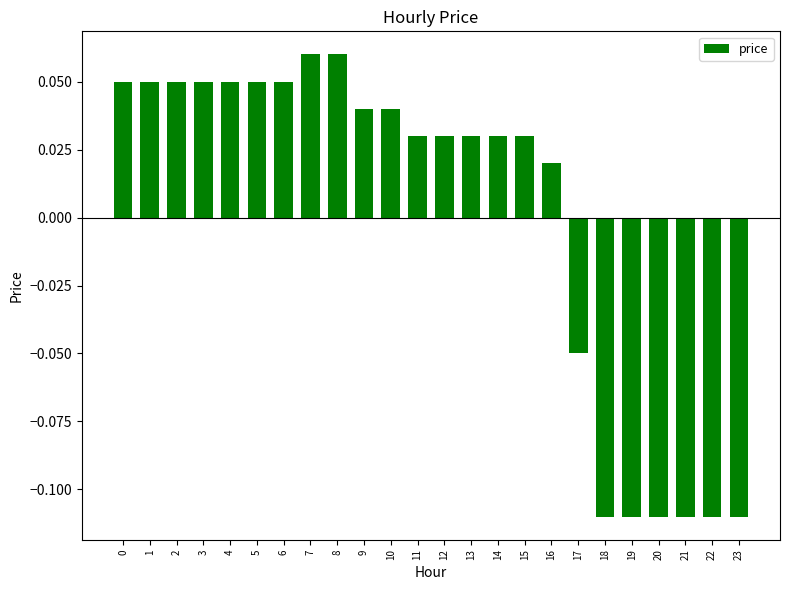

The value at 18 is -0.2. True or false?

False